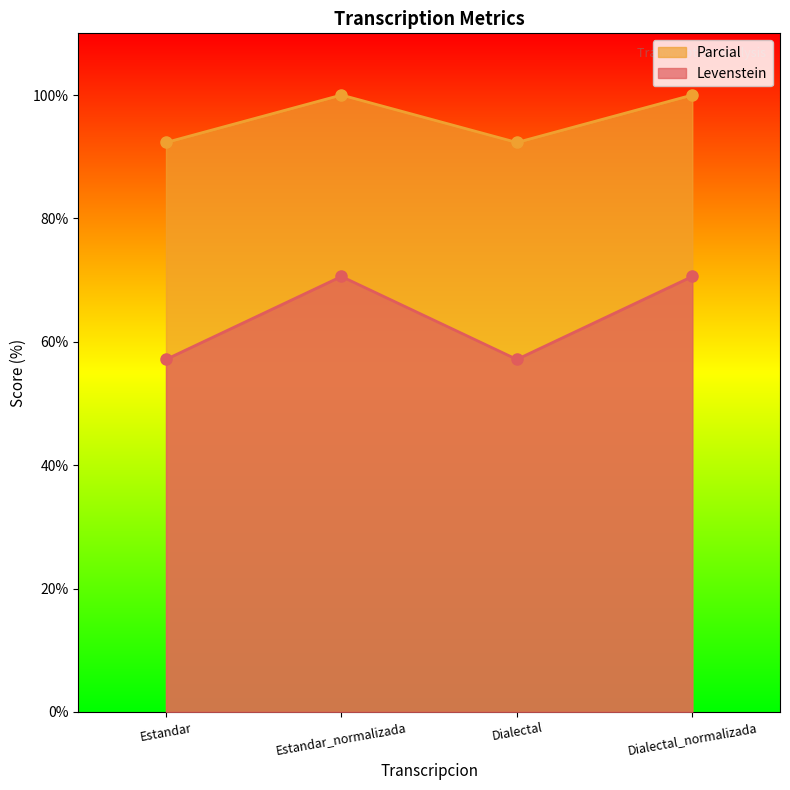

What are all the series names shown in the legend?

Parcial, Levenstein